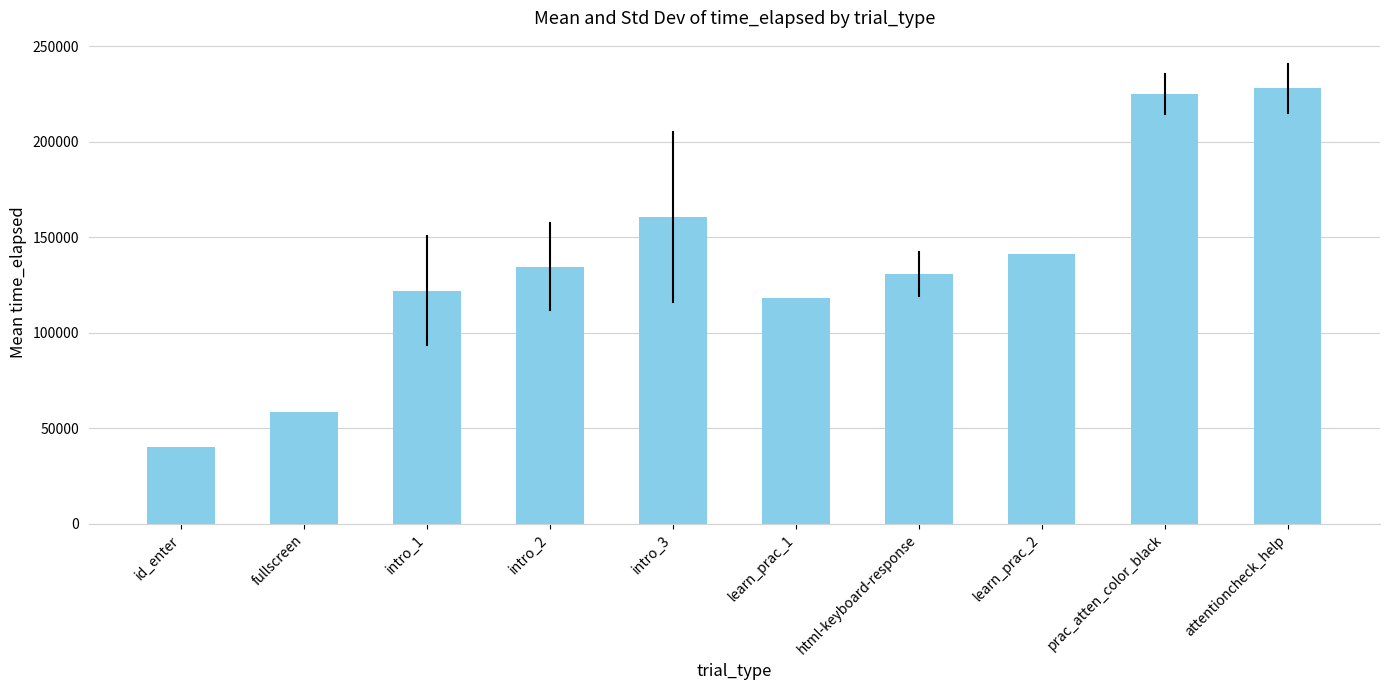

Reading left to right, transcribe all the data shown in this chart.

40266.0	58802.0	122062.7	134588.0	160914.0	118477.0	130922.5	141357.0	225193.3	228142.5